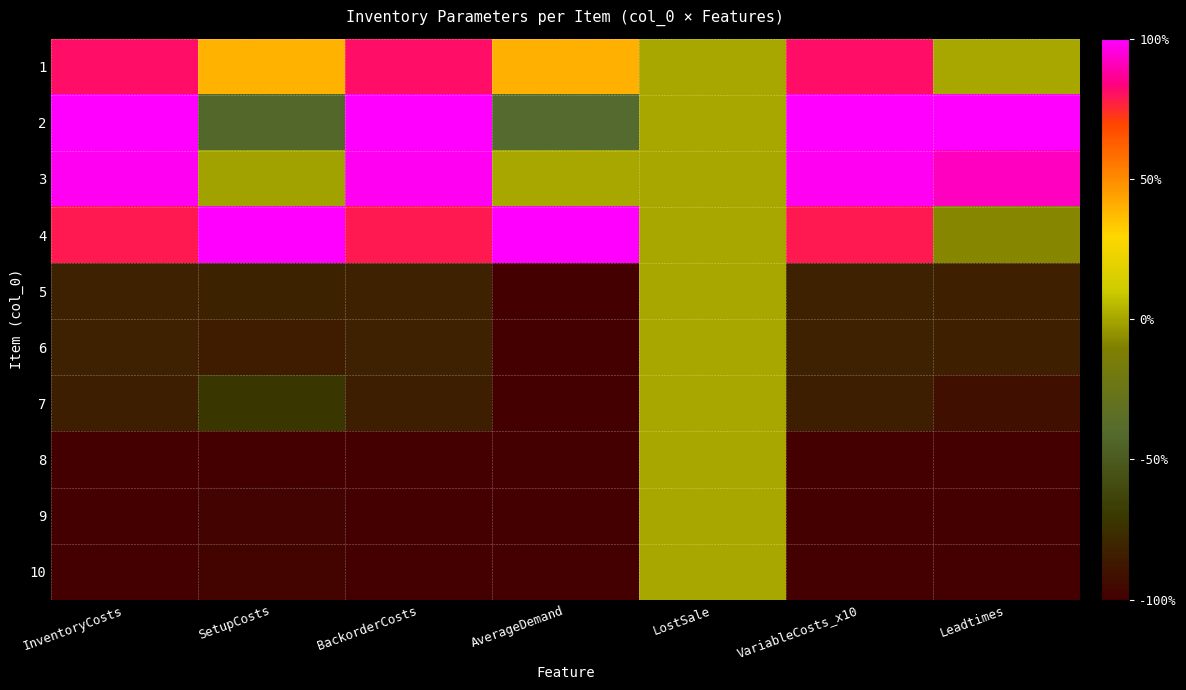

At InventoryCosts, list the series in order from largest to smallest.

2, 3, 1, 4, 5, 6, 7, 8, 9, 10